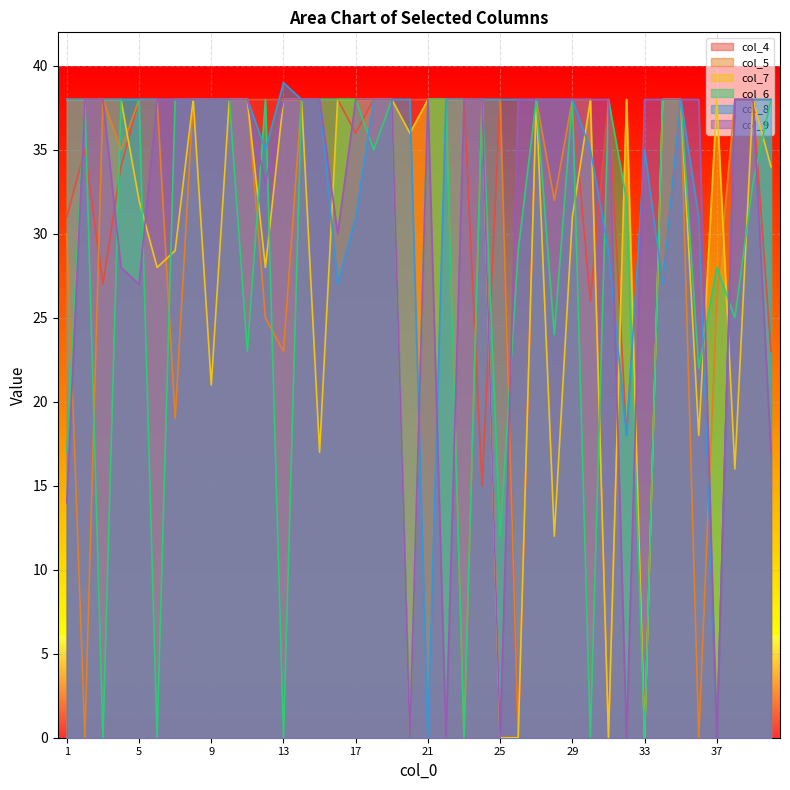

What is the difference between the second highest and minimum values in the col_5 series?

38